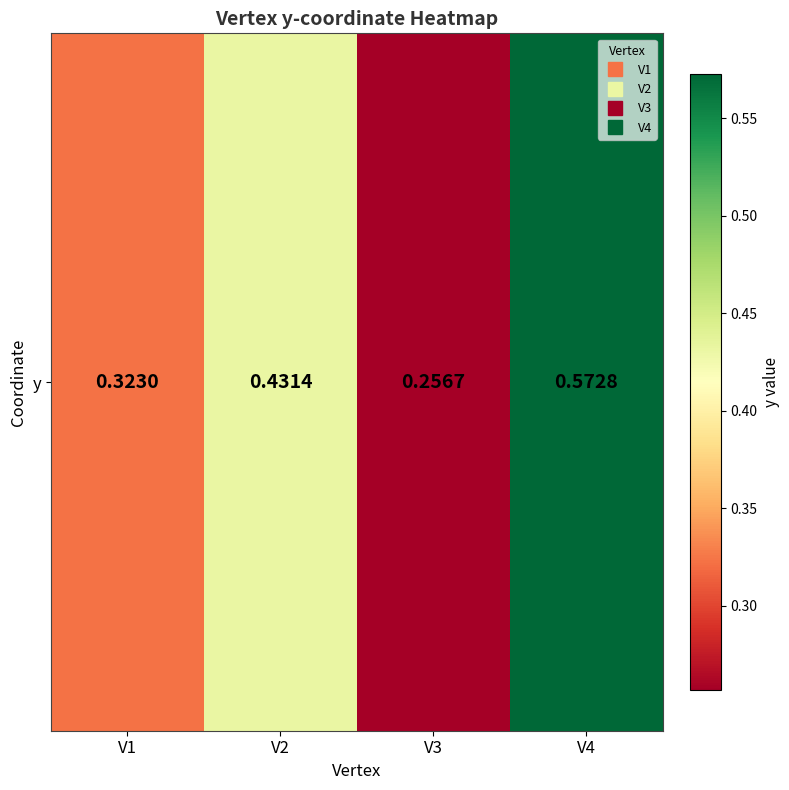

At which category does the chart reach its minimum across all series?

V3